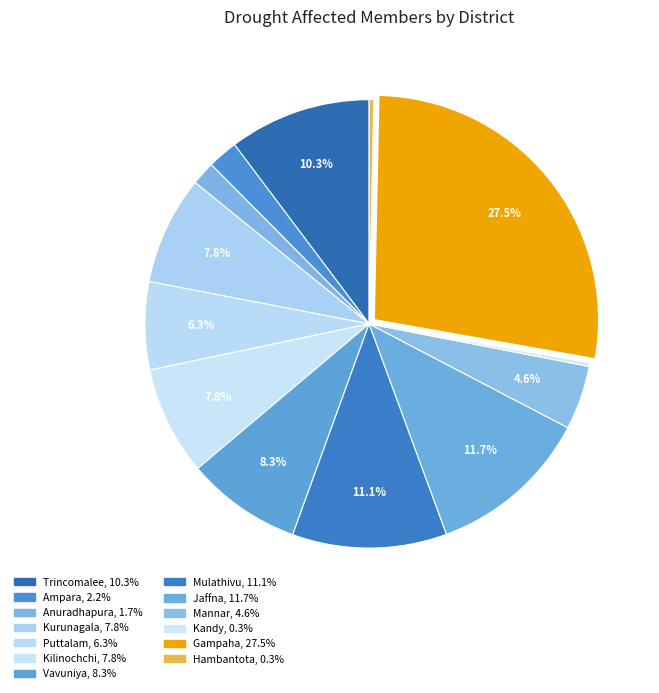

Does Ampara account for over 50% of the chart?

No